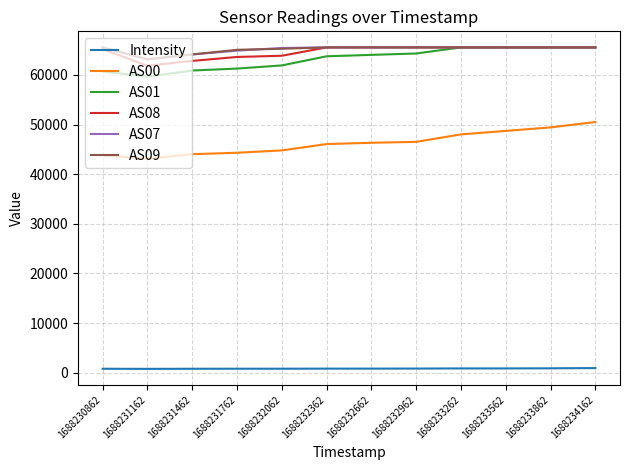

What is the maximum value for AS07?

65535.0